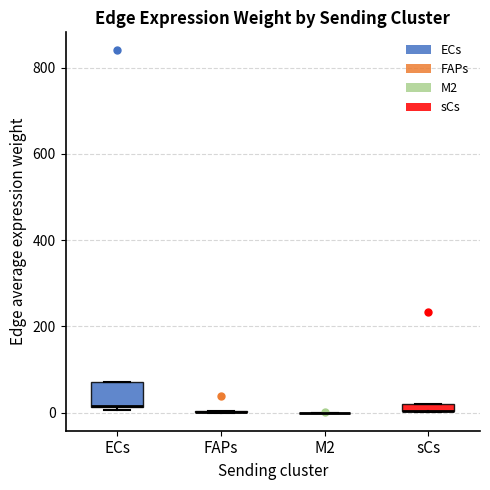

Comparing the boxes themselves (not the whiskers), which one is the tallest?

ECs